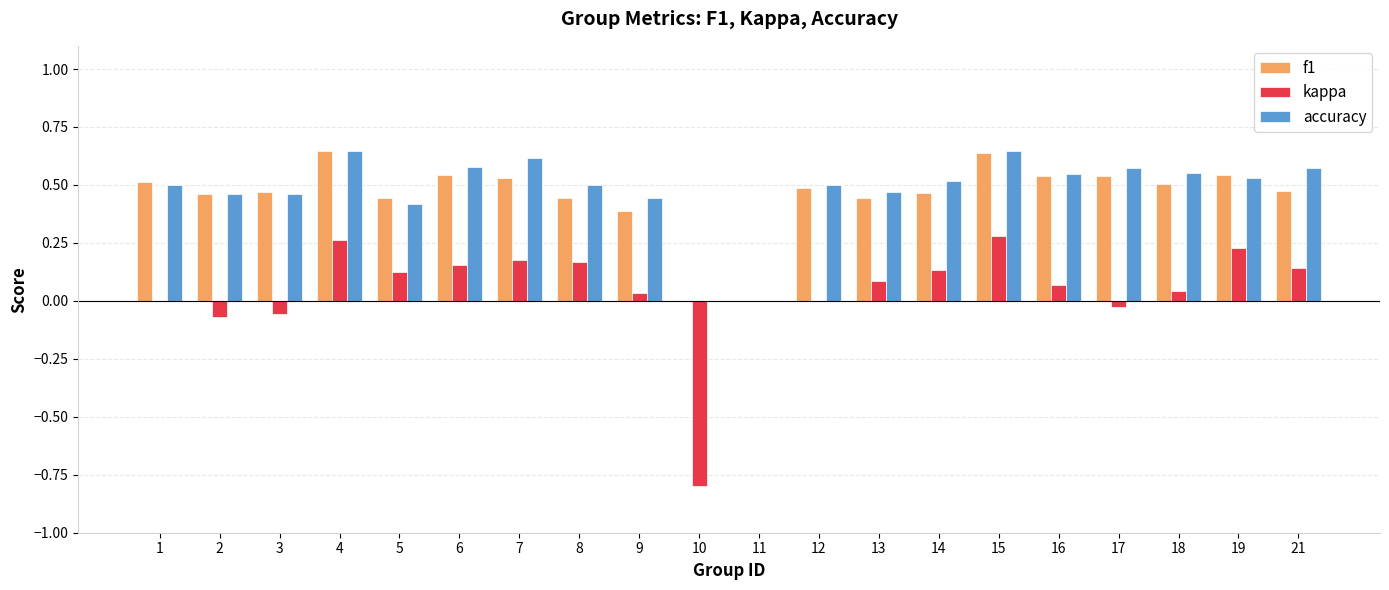

Is the value of f1 at 11 greater than the value of accuracy at 19?

No